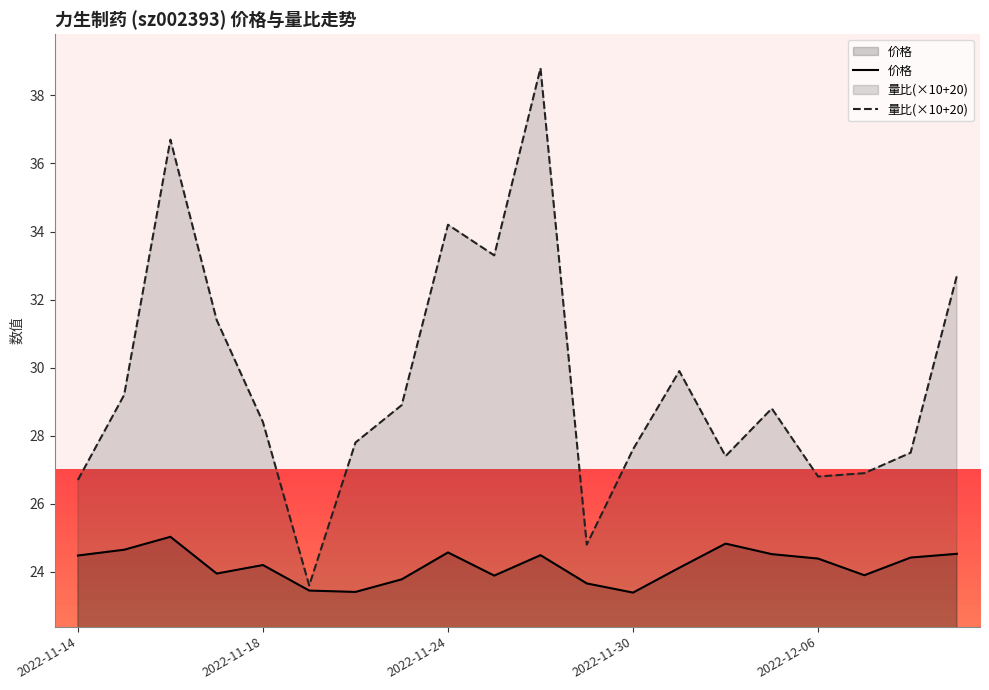

True or false: 价格 and 量比(×10+20) cross at least once.

False